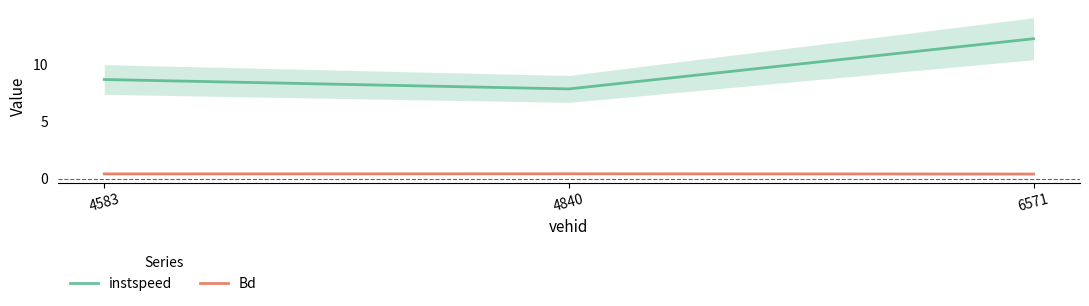

Which series has the largest total across all categories?

instspeed